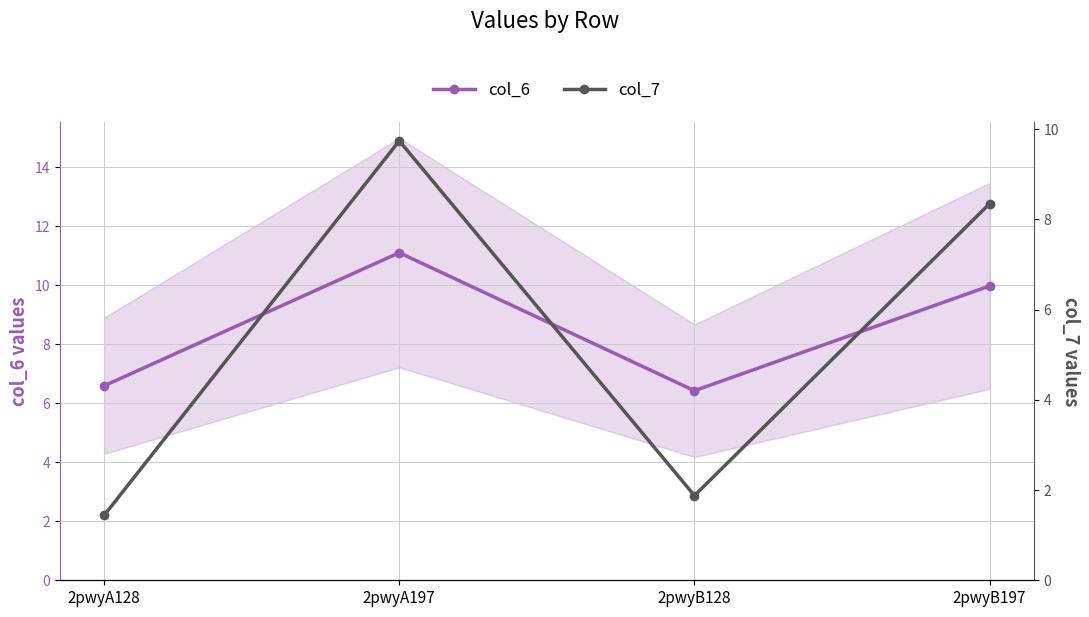

The value of col_6 at 2pwyB128 is 6.4. True or false?

True